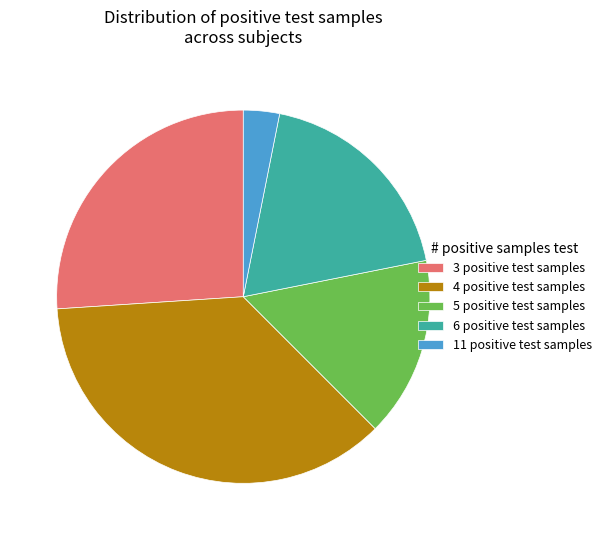

Which slice is the largest?

4 positive test samples